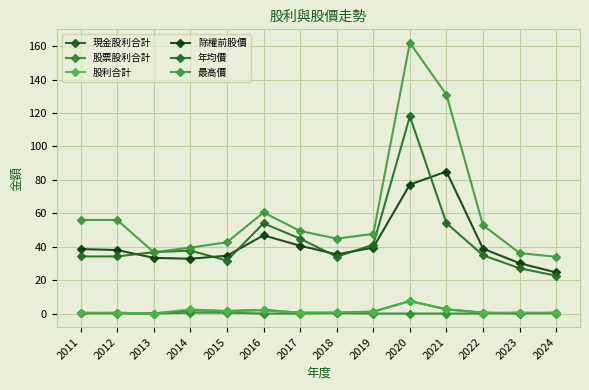

What is the value of the 最高價 point at the 7th from the left?

49.4